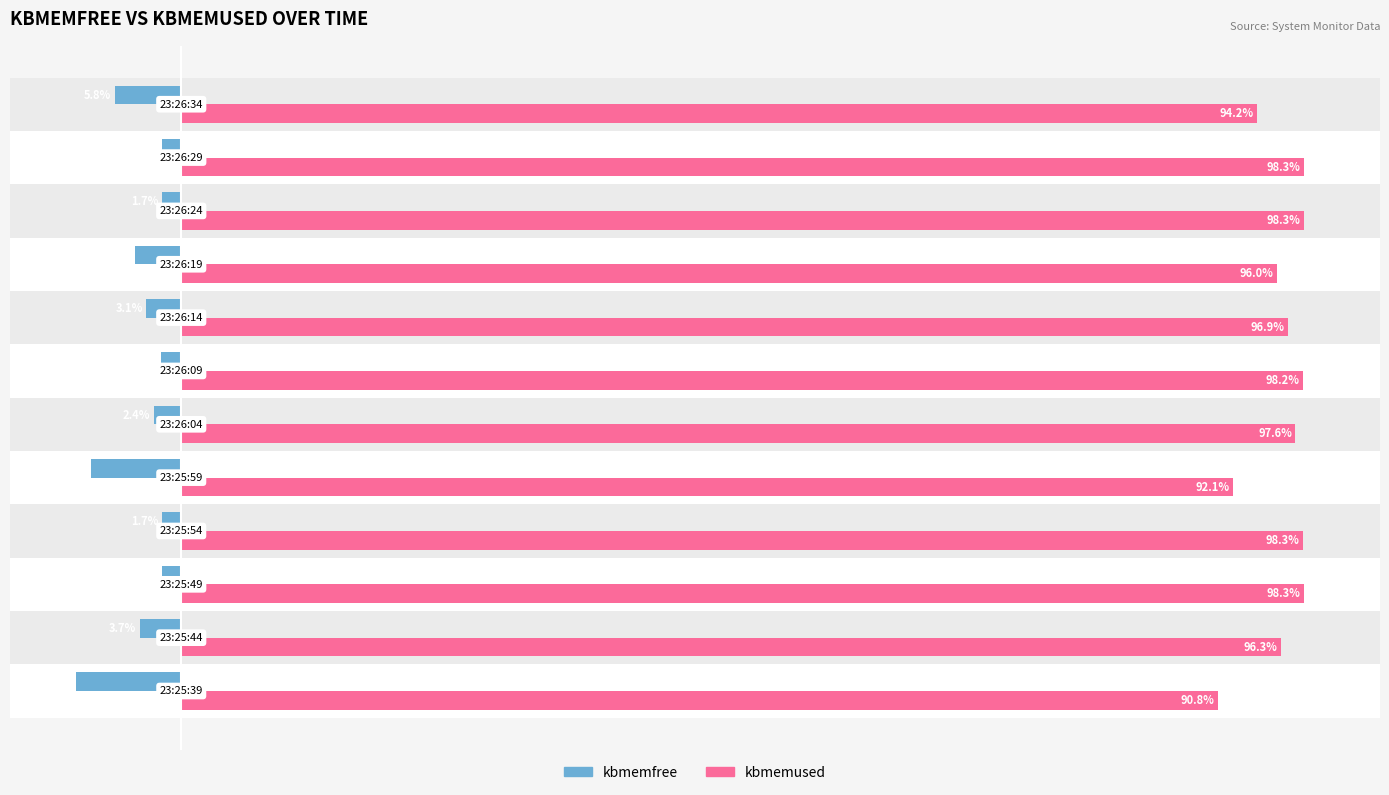

What are all the series names shown in the legend?

kbmemfree, kbmemused